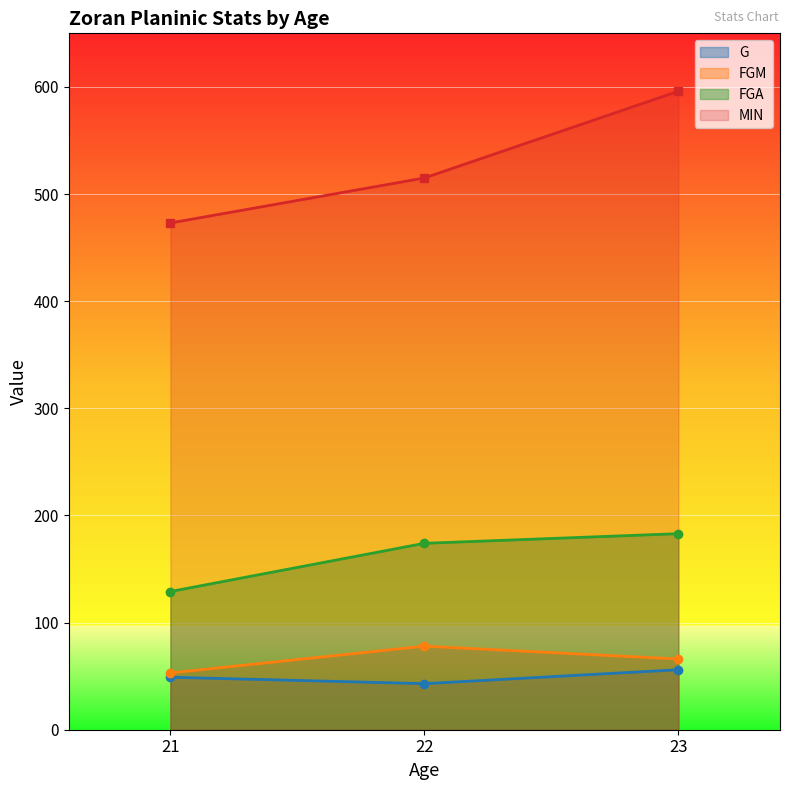

At which label does FGA first exceed 174?

23